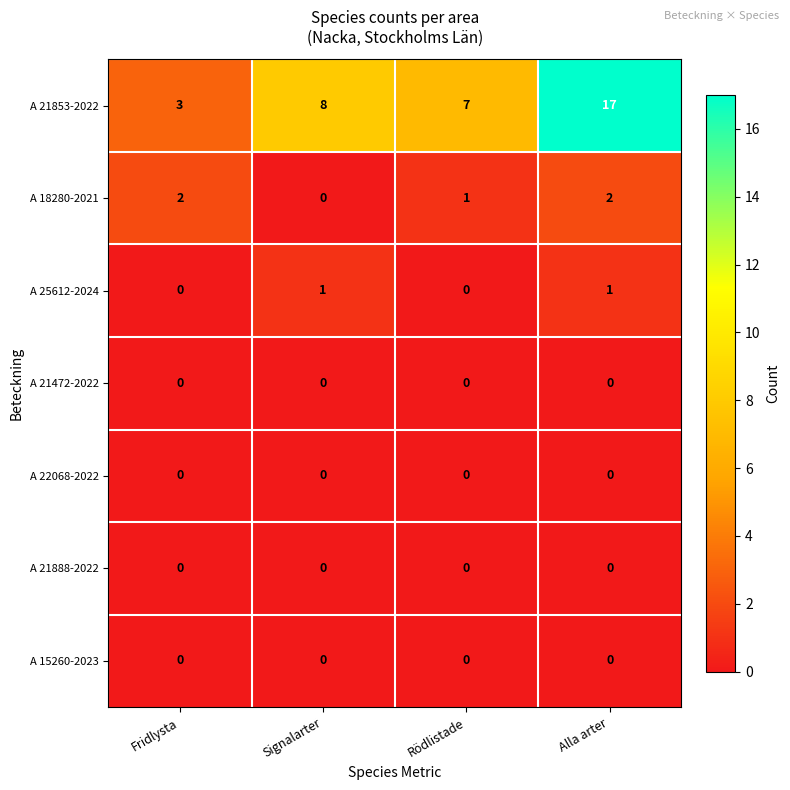

Reading left to right, transcribe all the data shown in this chart.

A 21853-2022: Fridlysta=3	Signalarter=8	Rödlistade=7	Alla arter=17
A 18280-2021: Fridlysta=2	Signalarter=0	Rödlistade=1	Alla arter=2
A 25612-2024: Fridlysta=0	Signalarter=1	Rödlistade=0	Alla arter=1
A 21472-2022: Fridlysta=0	Signalarter=0	Rödlistade=0	Alla arter=0
A 22068-2022: Fridlysta=0	Signalarter=0	Rödlistade=0	Alla arter=0
A 21888-2022: Fridlysta=0	Signalarter=0	Rödlistade=0	Alla arter=0
A 15260-2023: Fridlysta=0	Signalarter=0	Rödlistade=0	Alla arter=0